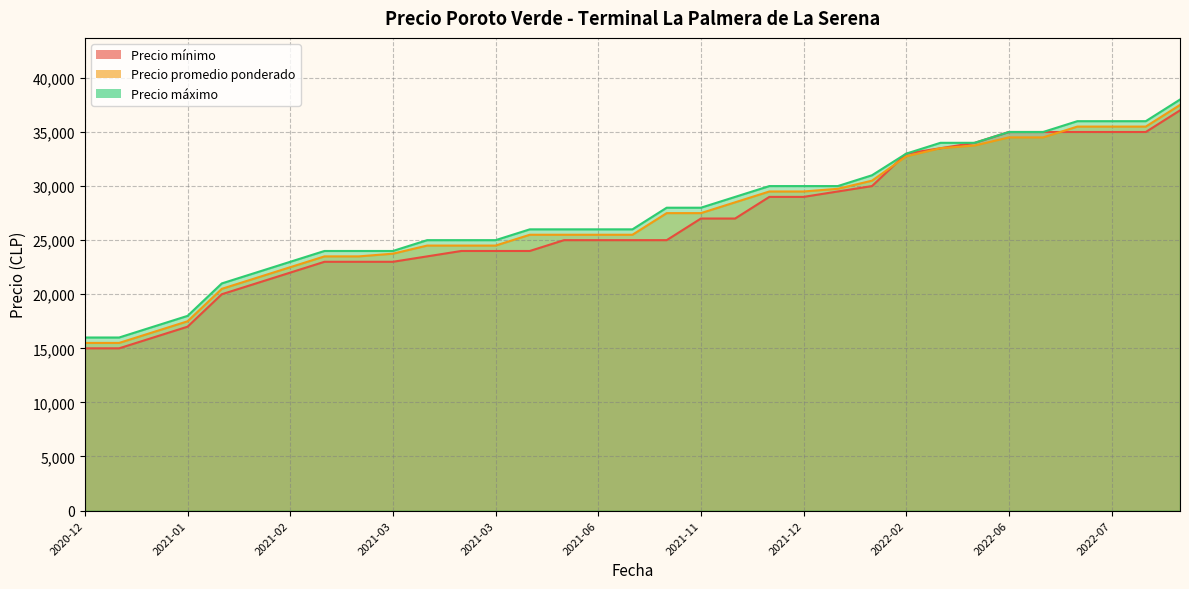

List the series in order of their peak value, highest first.

Precio máximo, Precio promedio ponderado, Precio mínimo